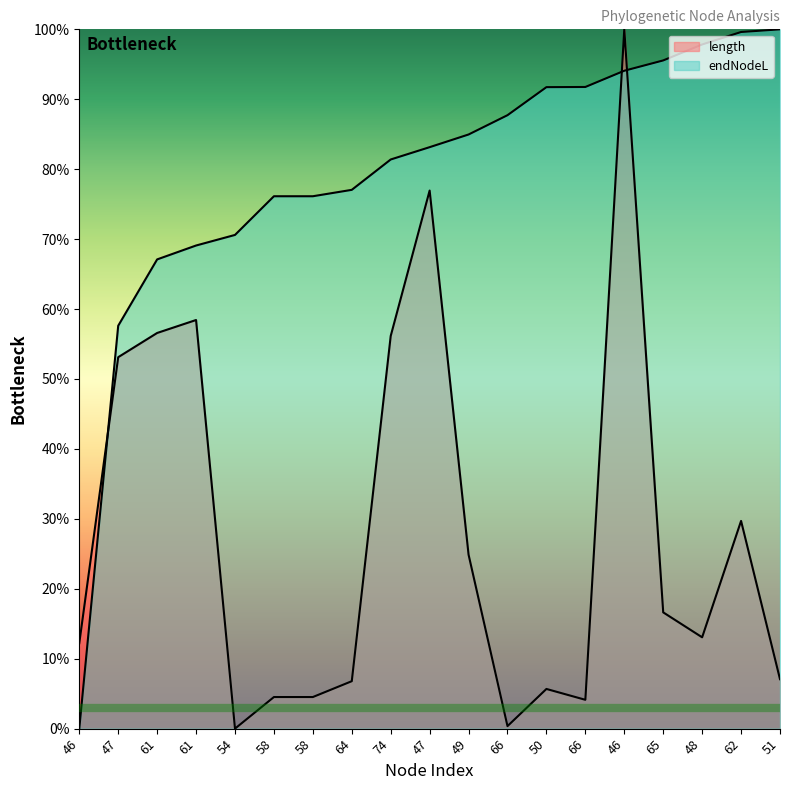

How many data points in endNodeL are above 83?

10